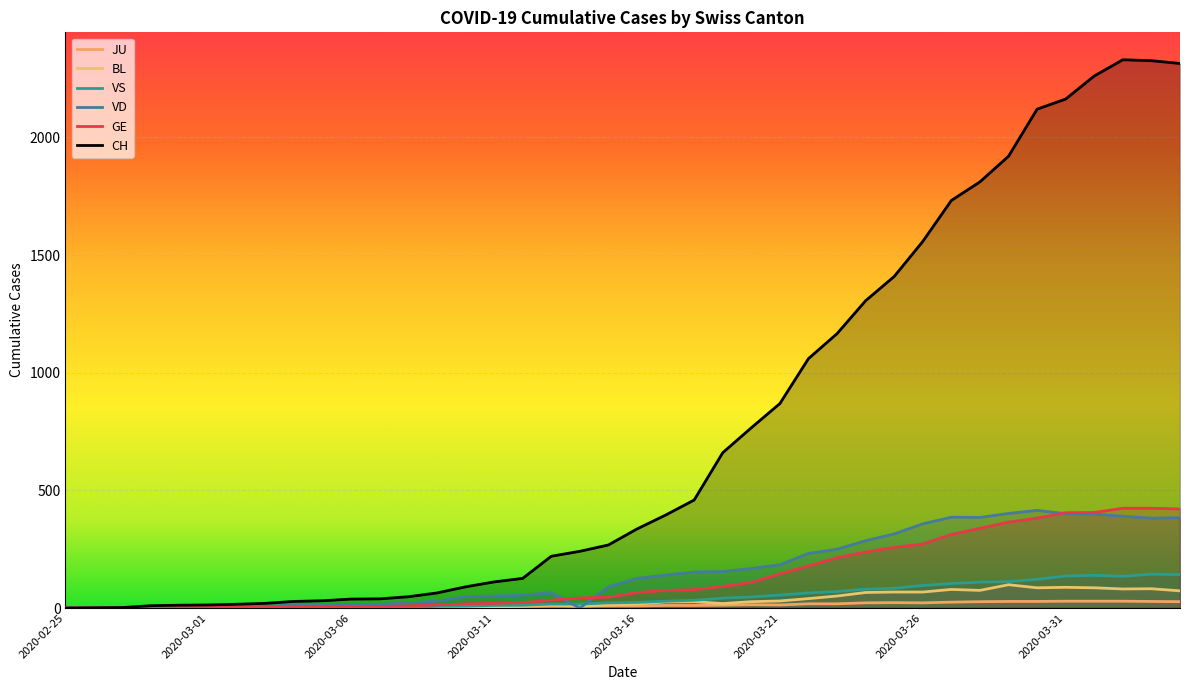

What is the average value of the VD series?

159